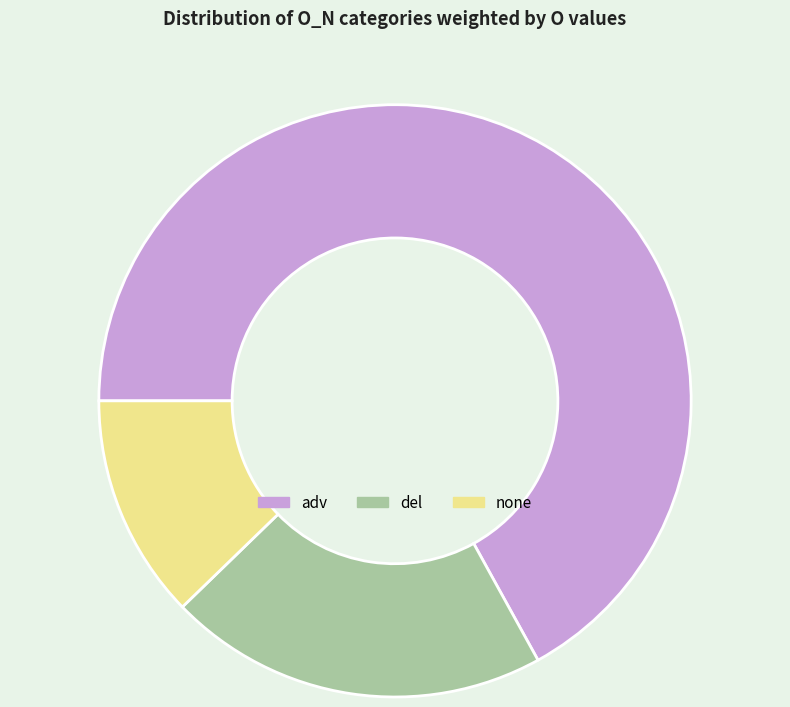

Is none the majority of the pie?

No